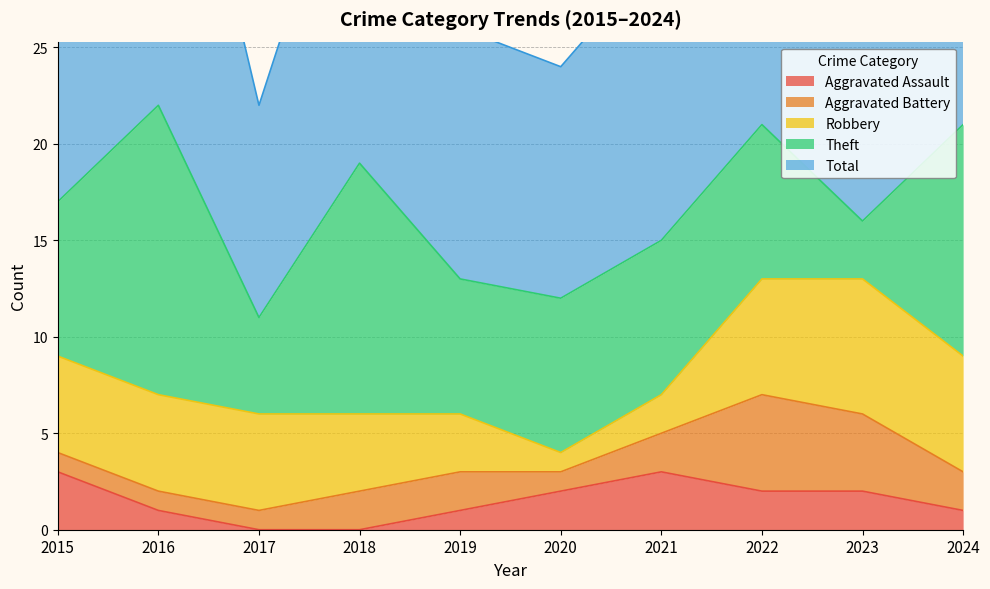

Does the chart have visible grid lines?

Yes